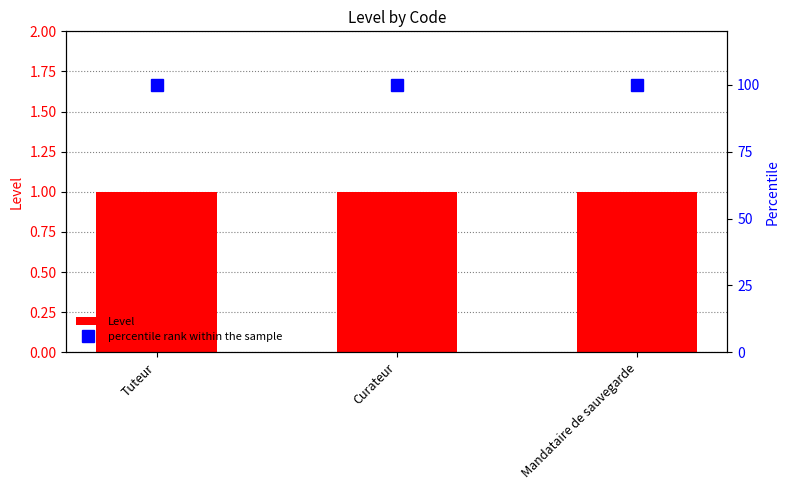

At which label is percentile rank within the sample closest to 100?

Tuteur